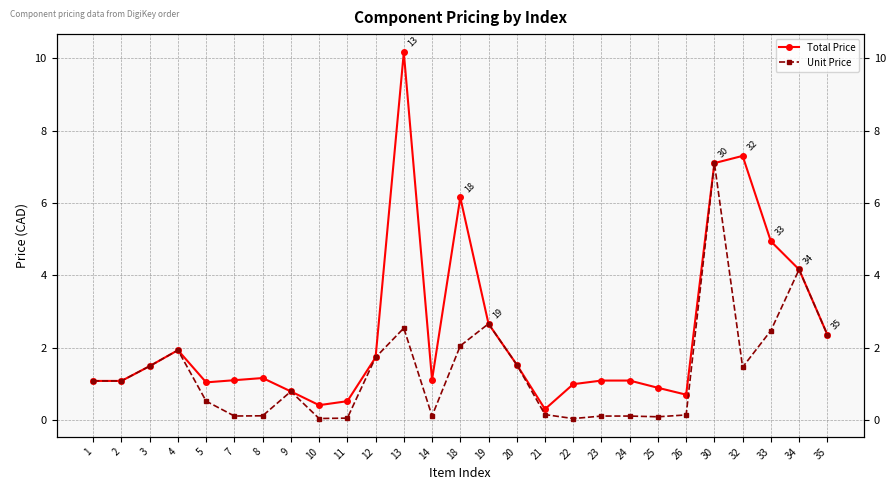

True or false: Unit Price and Total Price cross at least once.

False